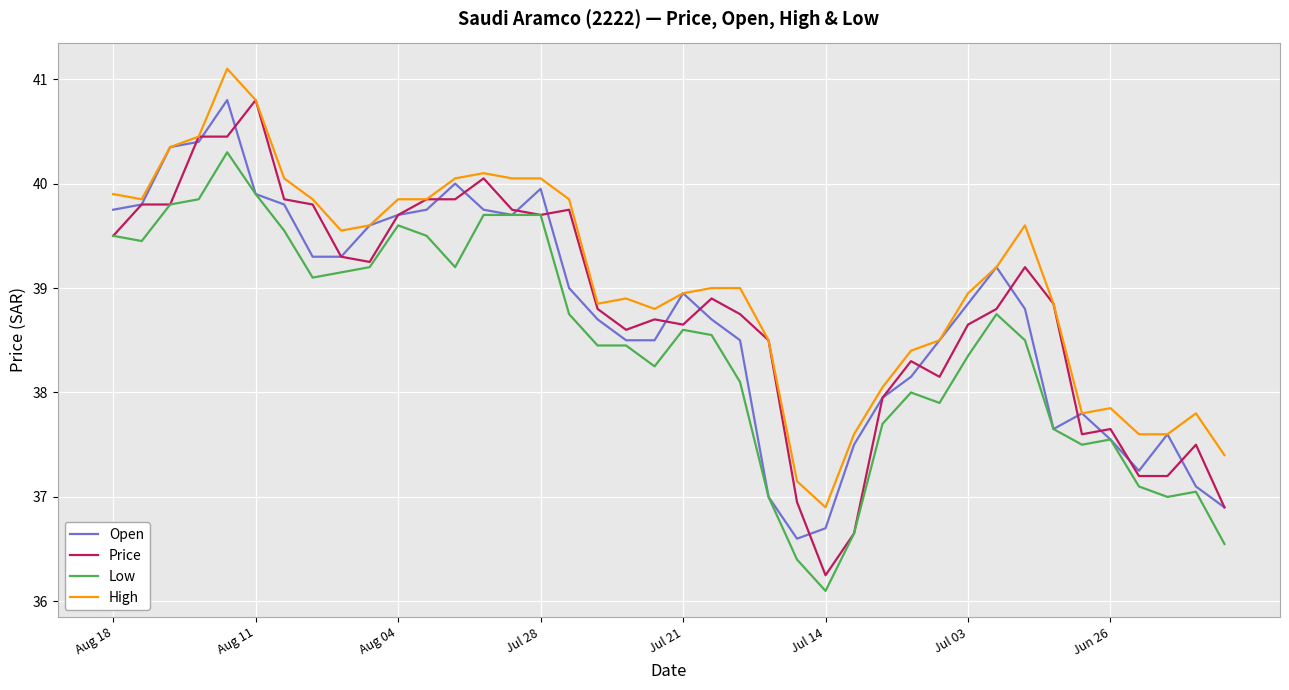

What is the minimum value shown in the chart?

36.1